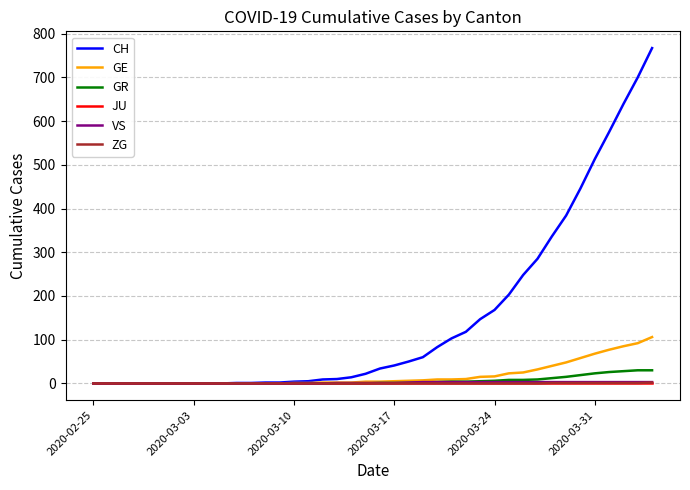

Which series has the largest range (max minus min)?

CH